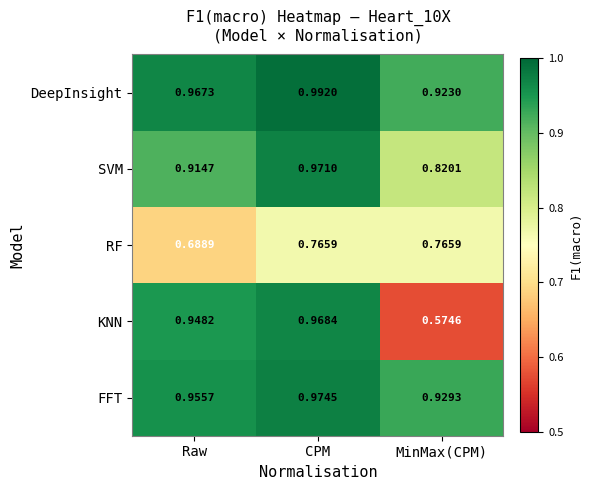

At which label does FFT reach its minimum?

MinMax(CPM)